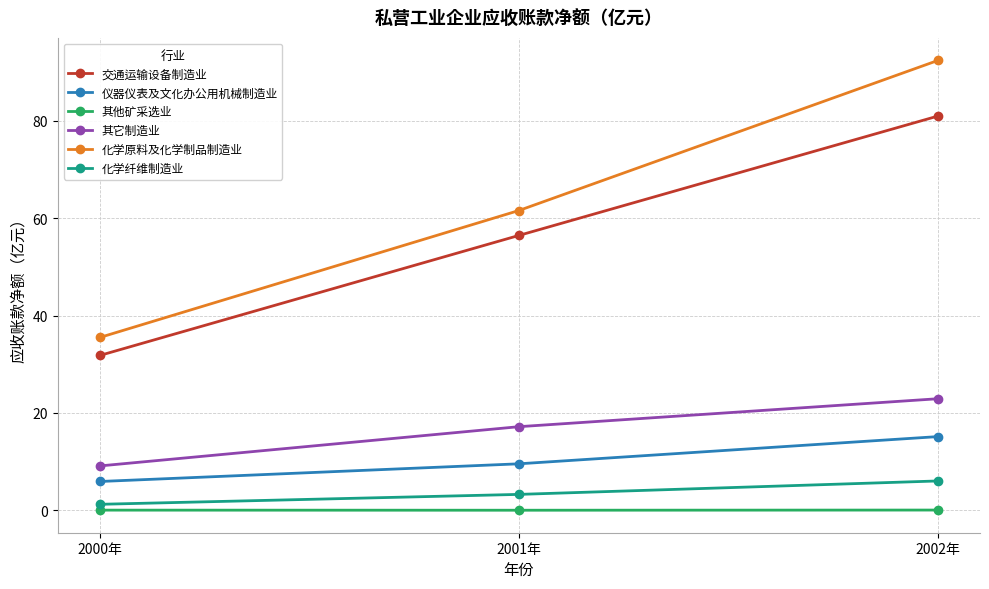

Which series changed the most between 2000年 and 2001年?

化学原料及化学制品制造业